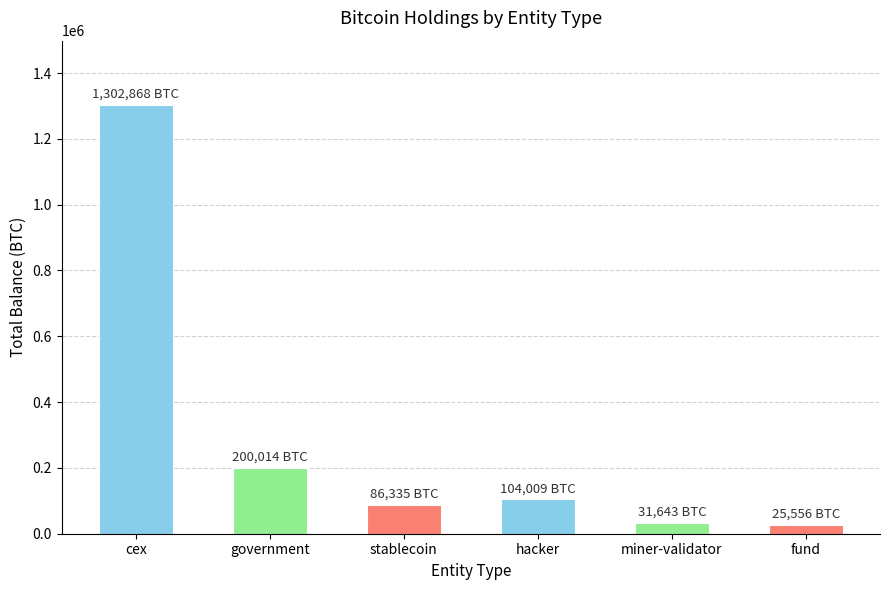

Reading left to right, what are all the values shown in this chart?

1302867.9	200014.1	86335.5	104009.0	31643.4	25555.6